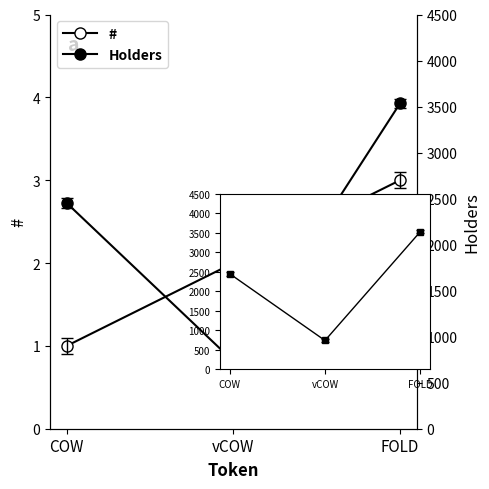

How many data points in Holders are less than 2452?

1